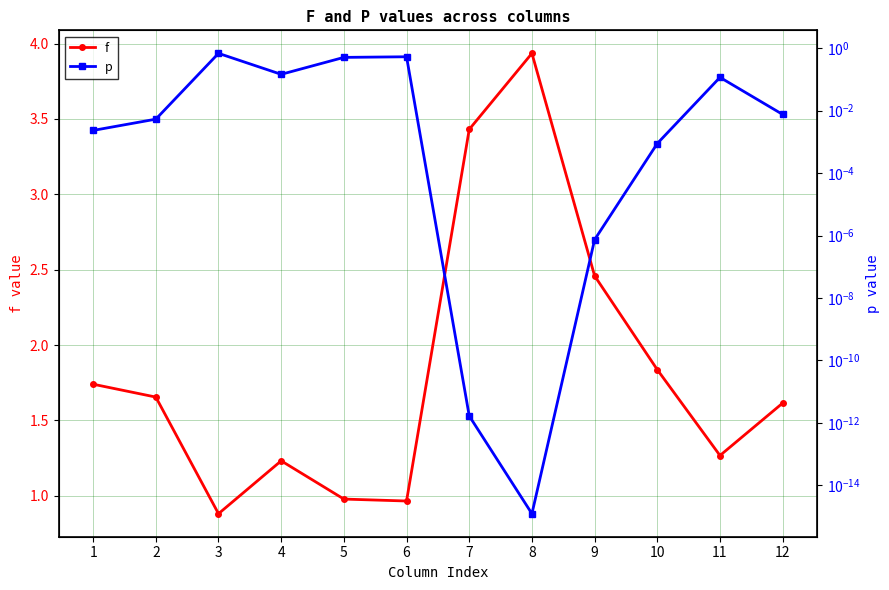

What is the average value of the p series?

0.2